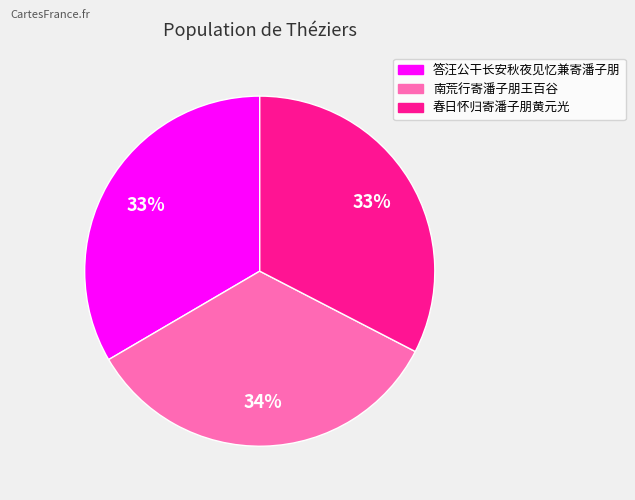

To the nearest percent, what is the difference between the 答汪公干长安秋夜见忆兼寄潘子朋 and 南荒行寄潘子朋王百谷 slice percentages?

1%